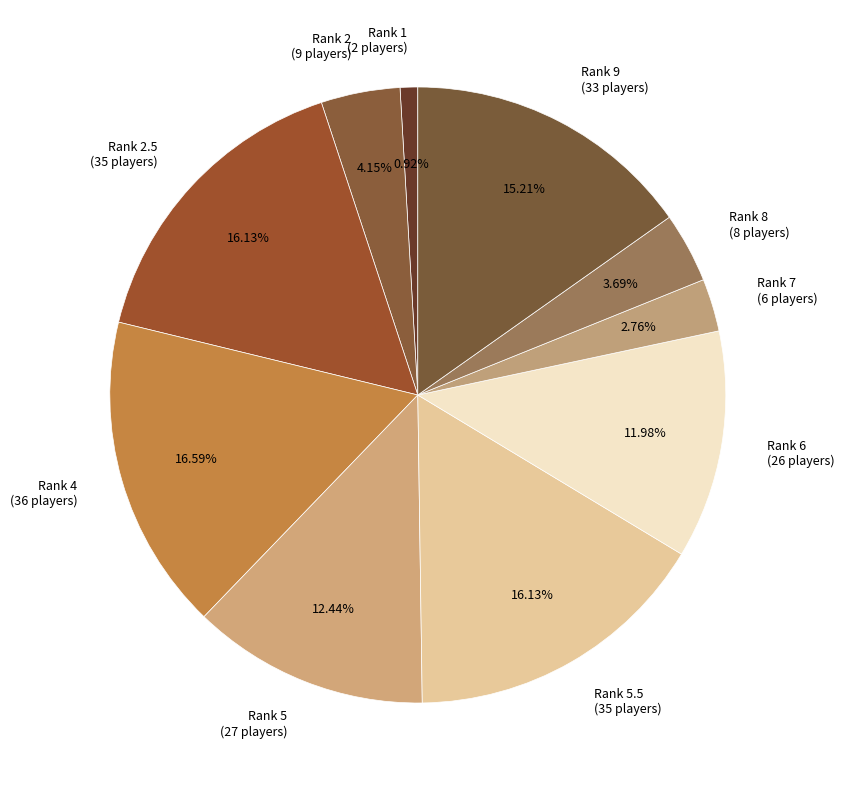

To the nearest percent, what is the difference between the largest and smallest slice percentages?

16%